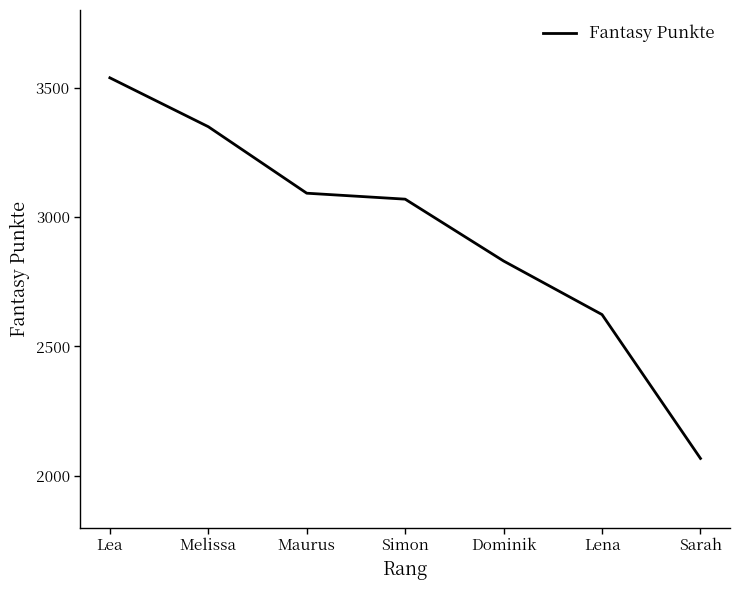

True or false: the data has more than 2 interior local peaks.

False